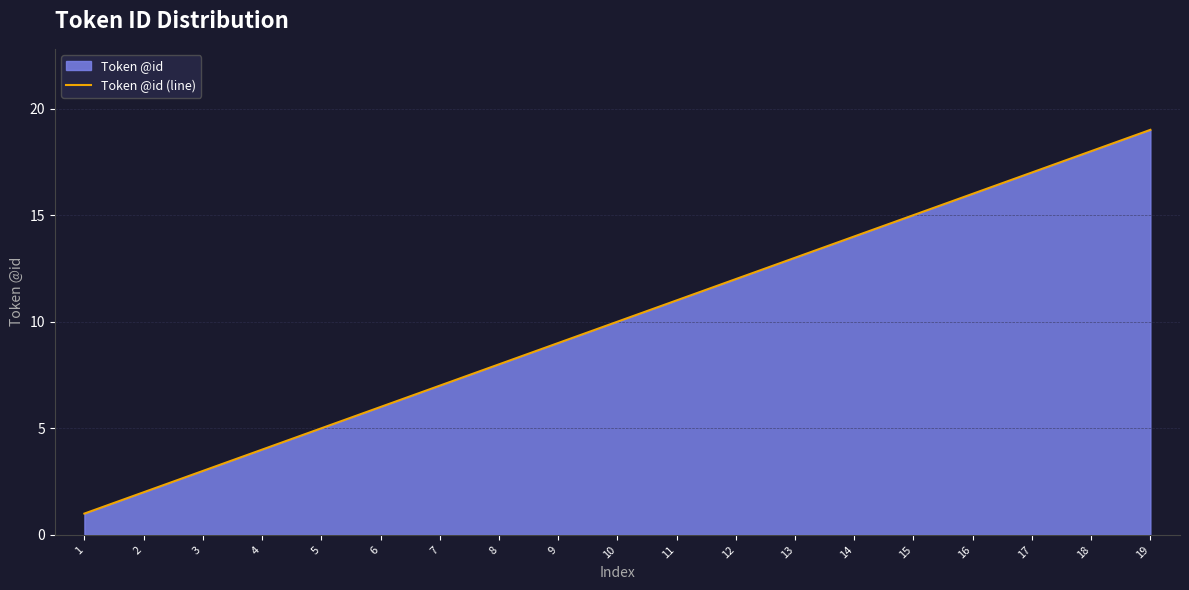

At which category does the chart reach its minimum across all series?

1